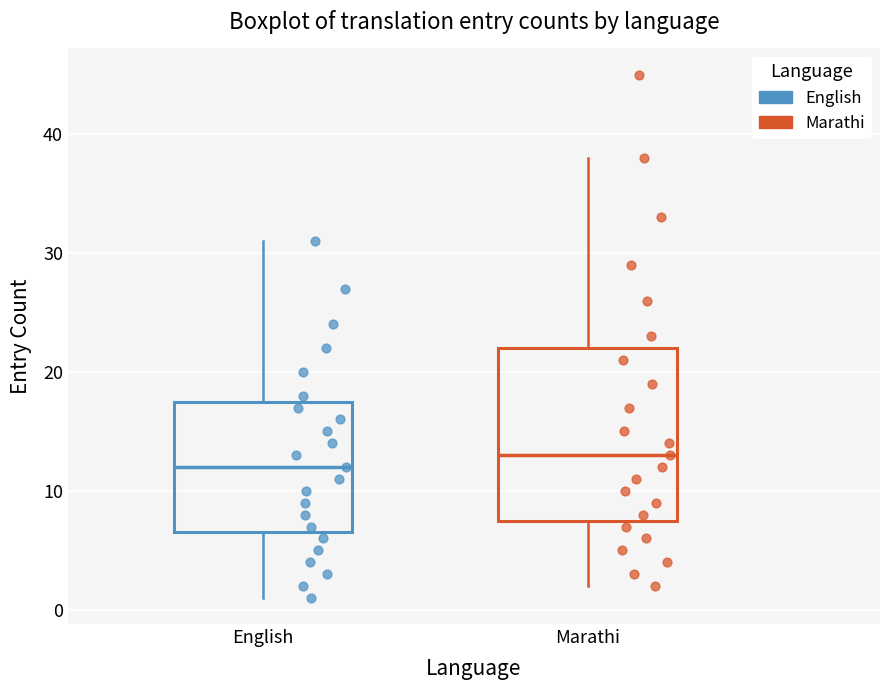

Reading left to right, transcribe this box plot: for each box, give where its median line is, the range the box spans, and where its two whiskers end, as read against the y-axis. The values are not printed on the chart, so give them approximately, as read against the axis.

English: median 12, box 7 to 18, whiskers 1 to 31
Marathi: median 13, box 8 to 22, whiskers 2 to 38